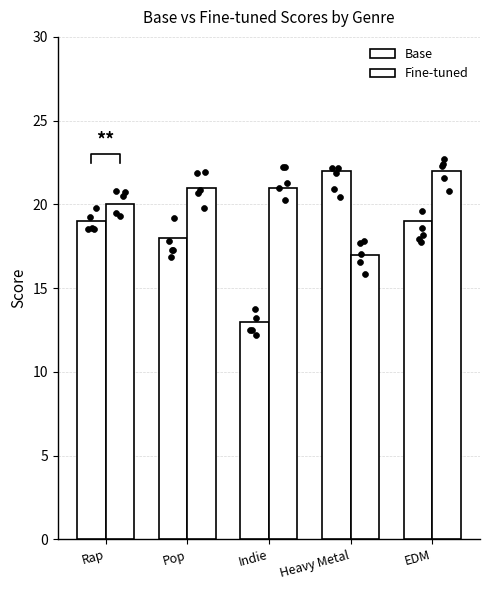

Which series reaches the minimum Y coordinate?

Base